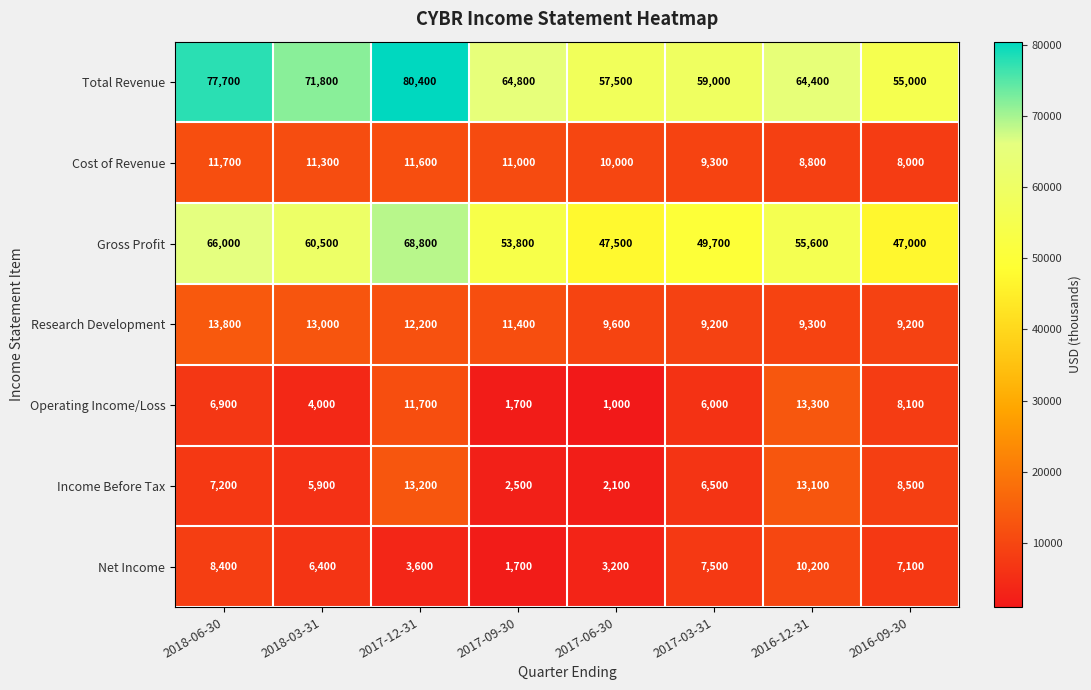

Is it true that Research Development equals 9200 at 2016-09-30?

True